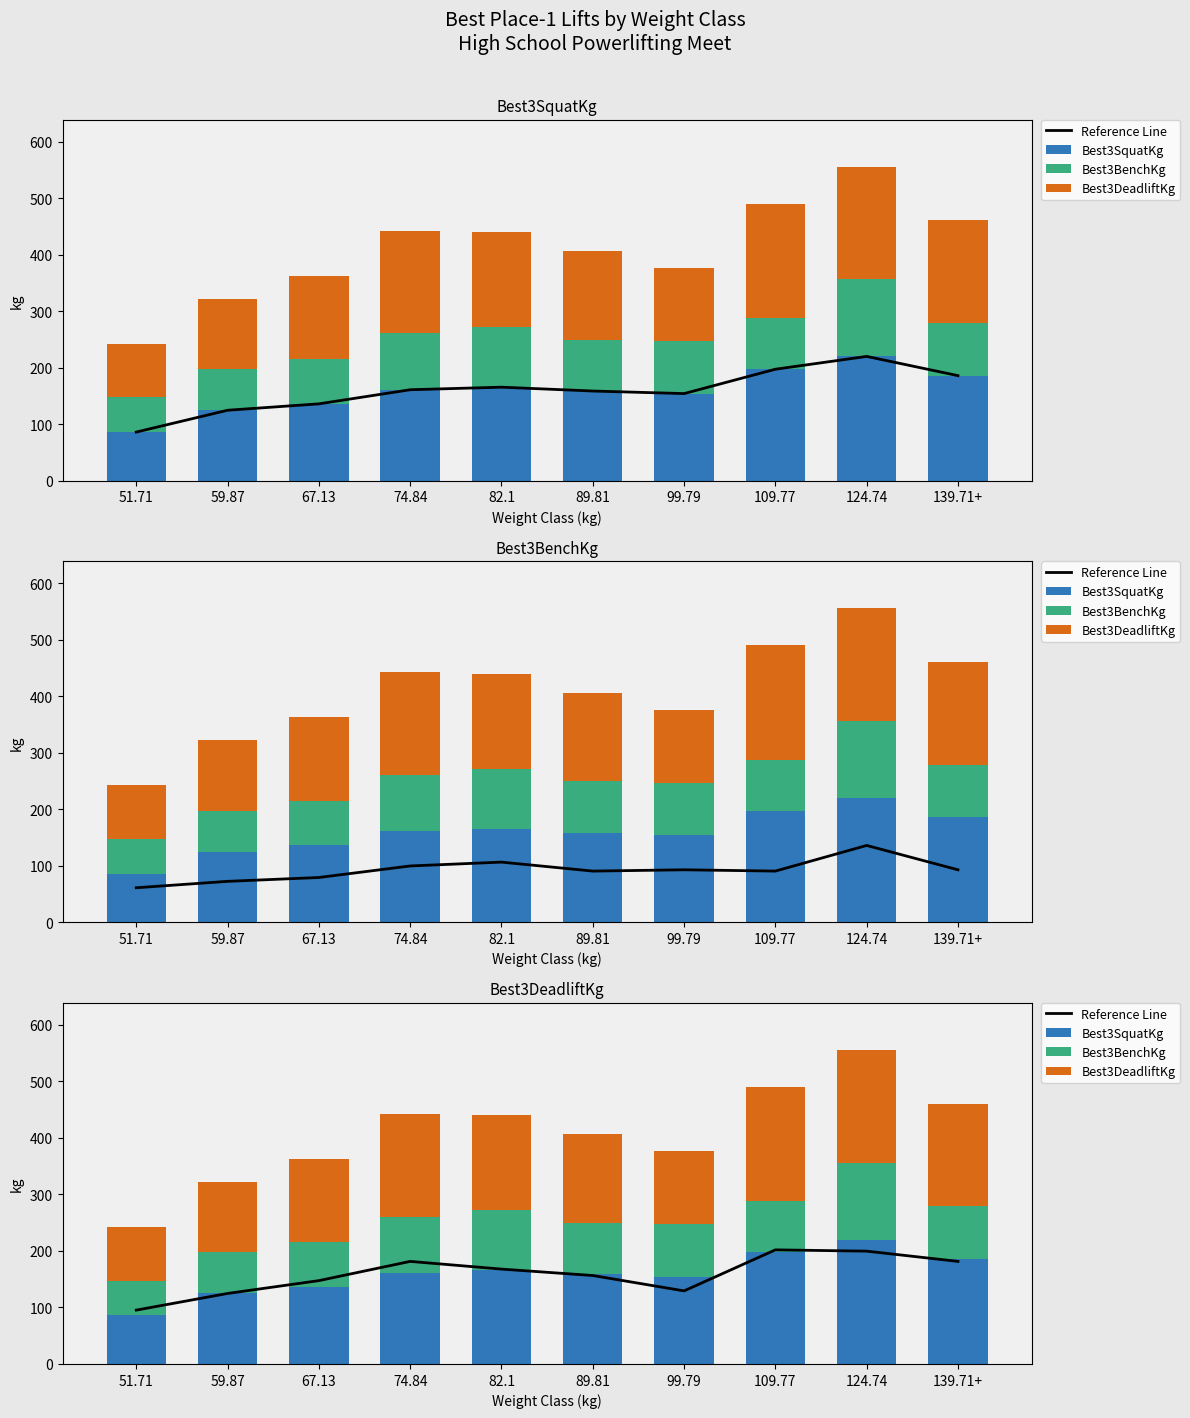

What is the average value of the Best3SquatKg series?

159.0